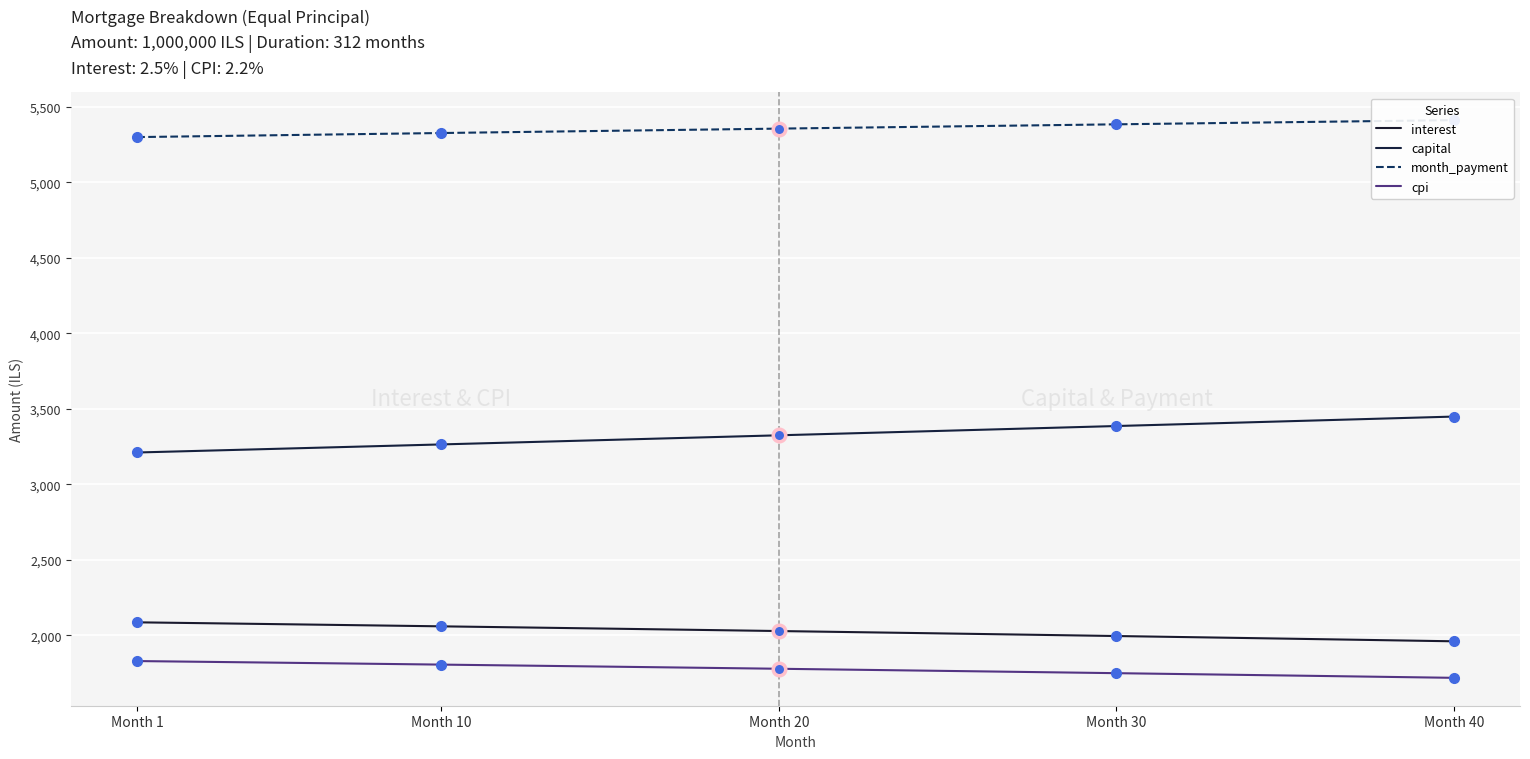

What is the greatest value displayed?

5410.3